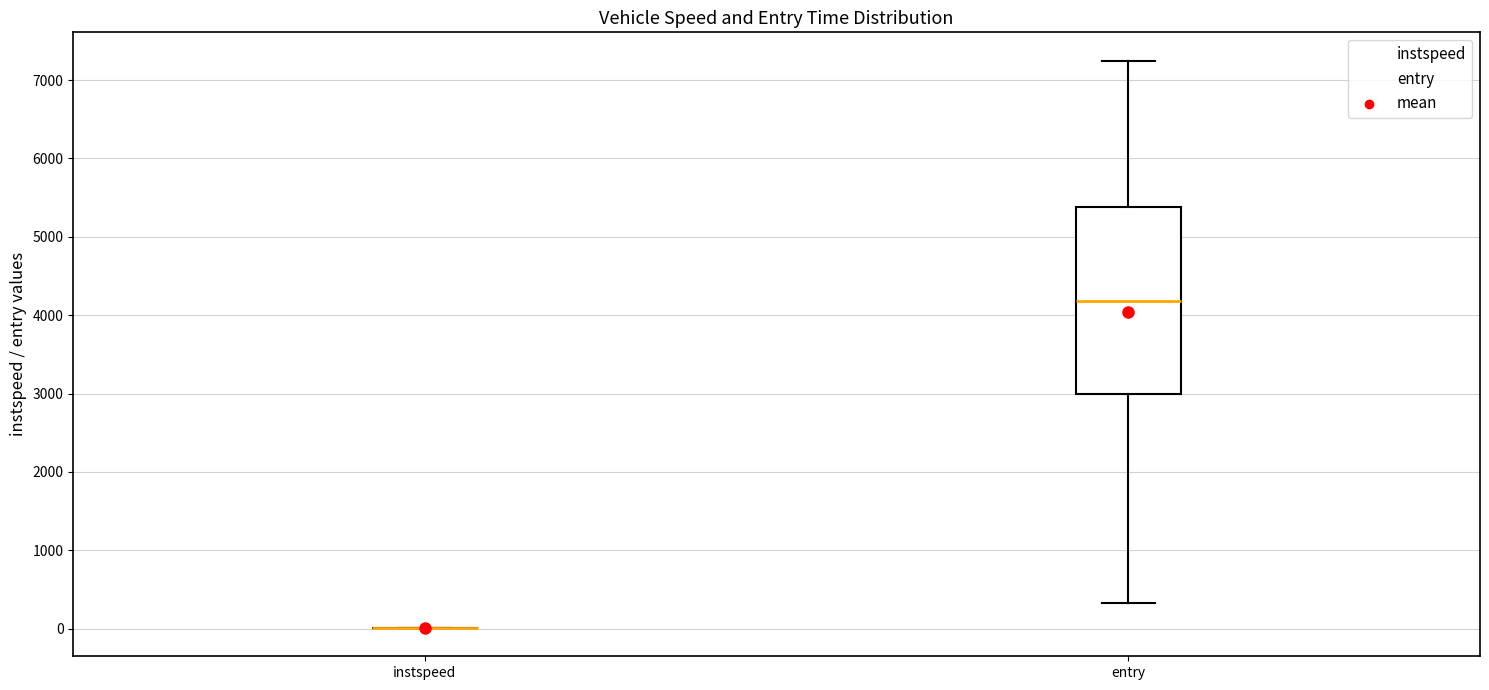

Reading left to right, transcribe this box plot: for each box, give where its median line is, the range the box spans, and where its two whiskers end, as read against the y-axis. The values are not printed on the chart, so give them approximately, as read against the axis.

instspeed: box collapsed to a line at 0, whiskers 0 to 0
entry: median 4200, box 3000 to 5400, whiskers 300 to 7200